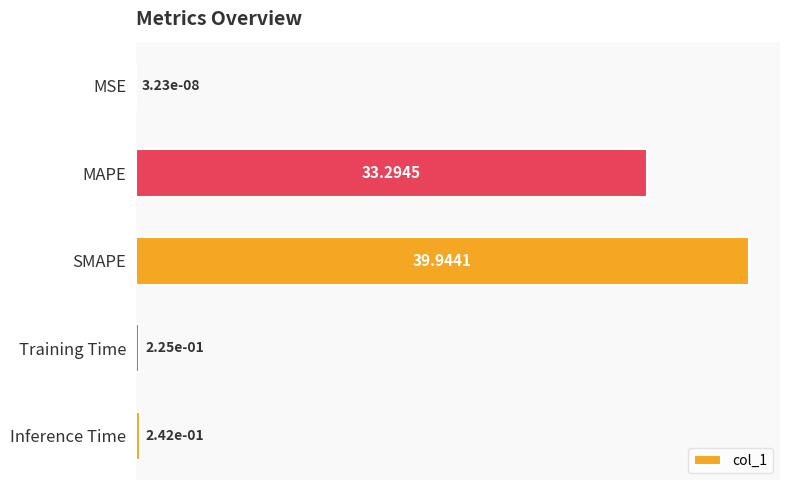

At which category does the chart reach its peak across all series?

SMAPE